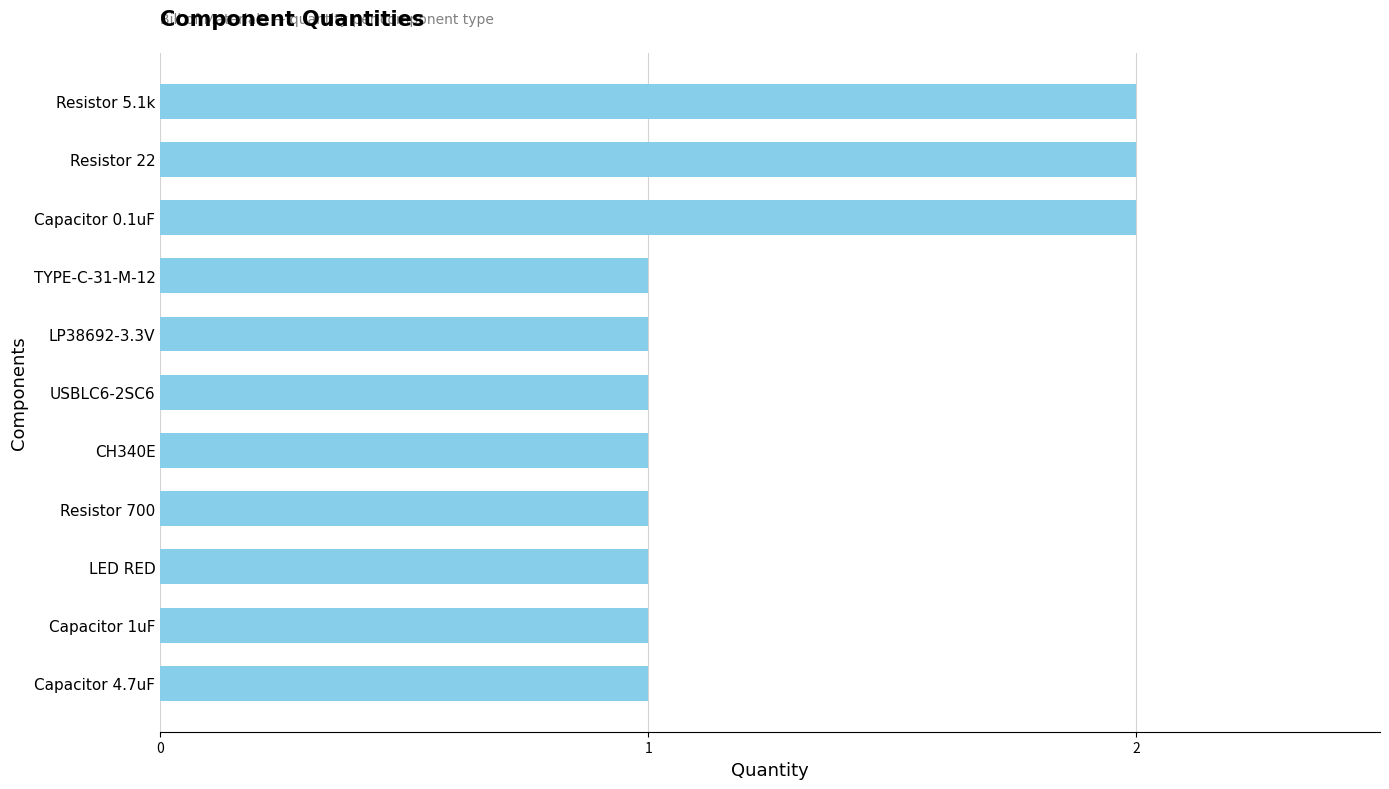

What is the sum of the values at Resistor 22 and USBLC6-2SC6?

3